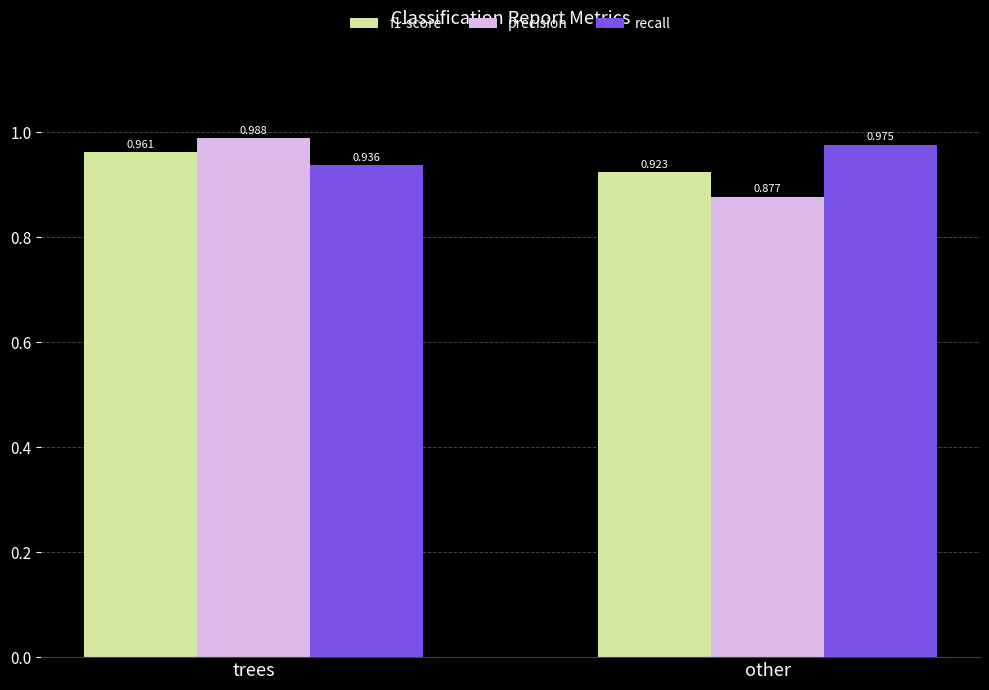

How many bars are there in total?

6